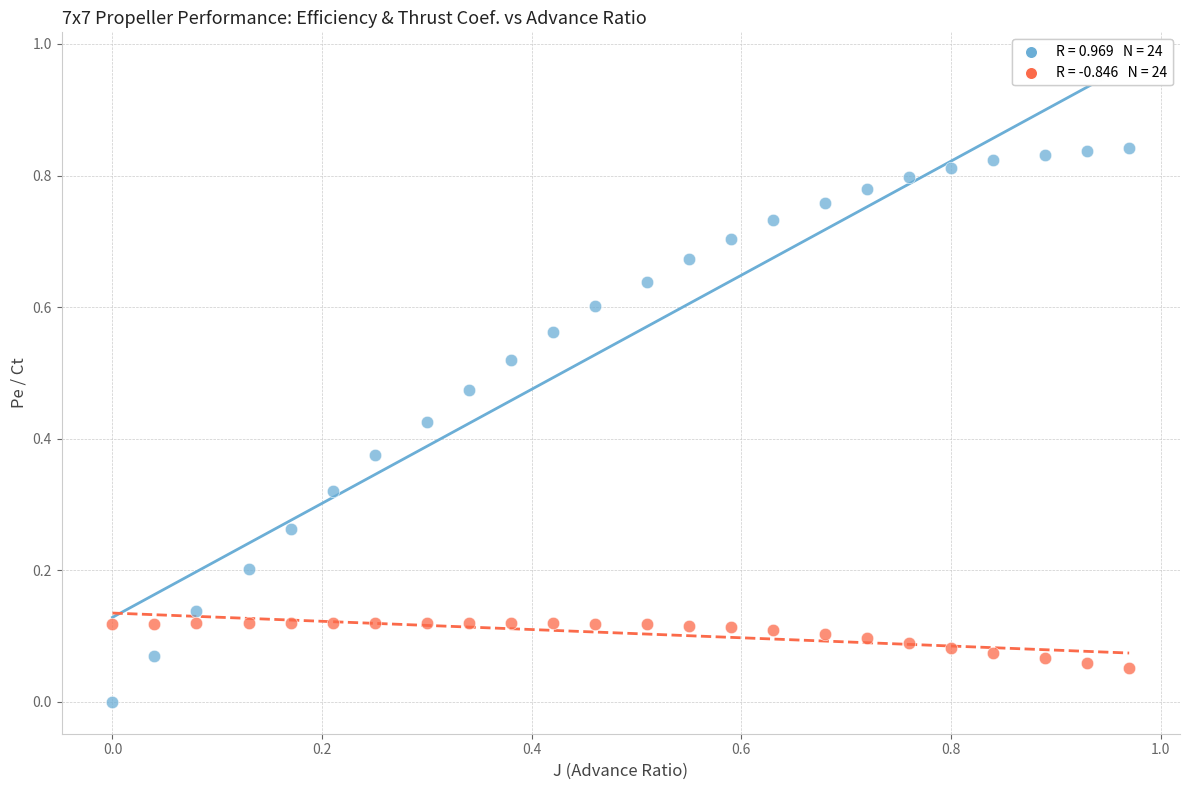

Across all data points, what is the range of X values (max minus min)?

1.0